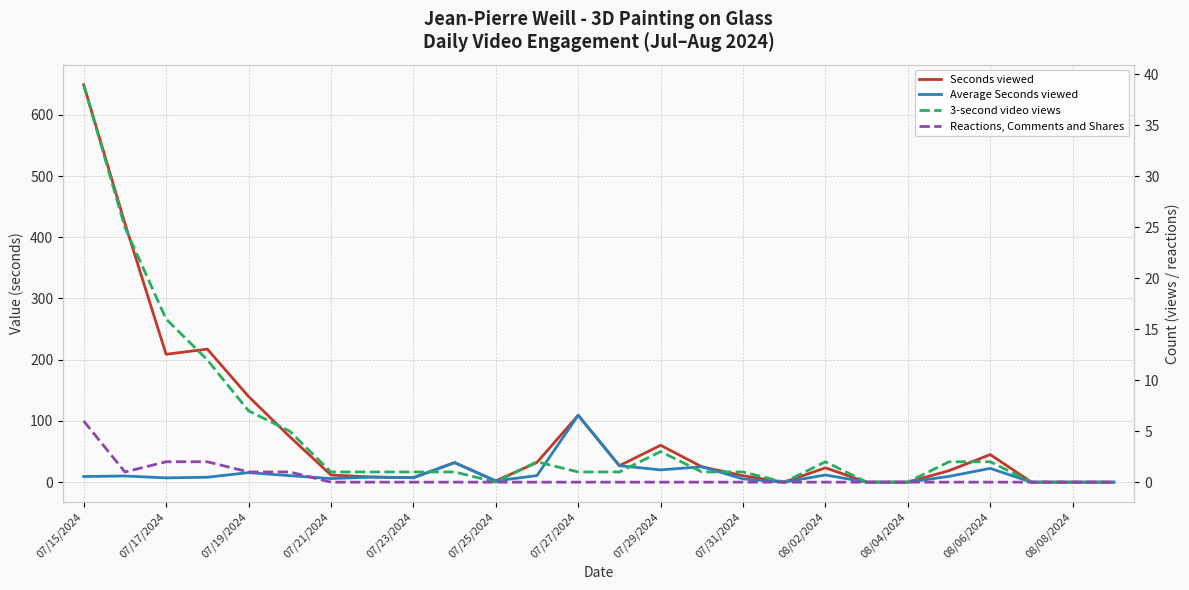

What value does the 3-second video views series have at 08/02/2024?

2.0